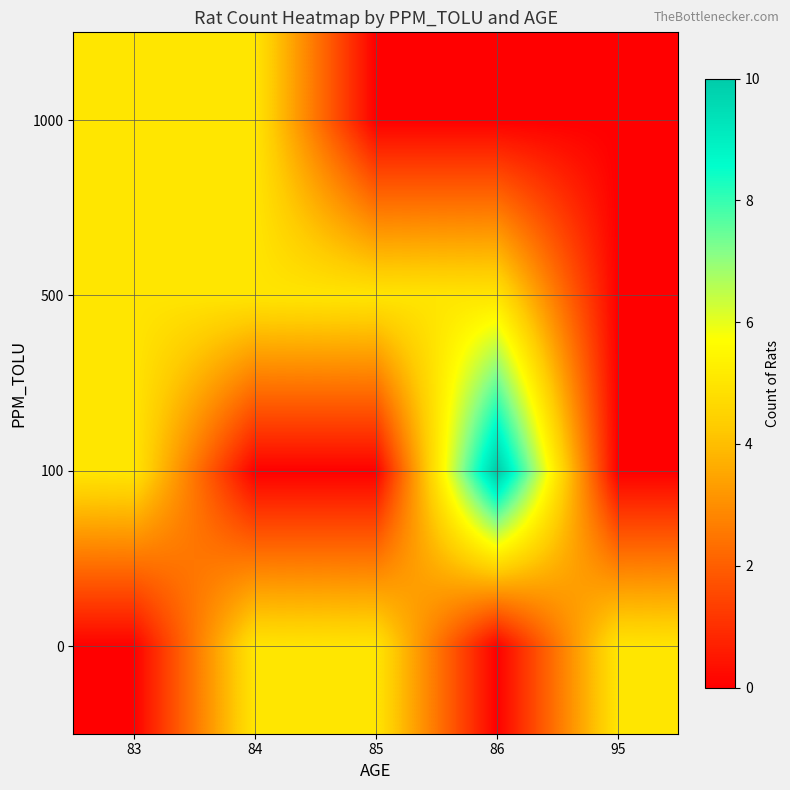

Rank the series by their maximum value, from lowest to highest.

0, 500, 1000, 100